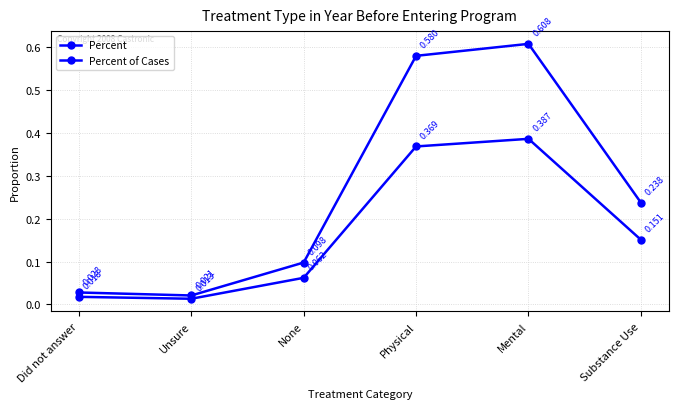

How many series are shown in this chart?

2